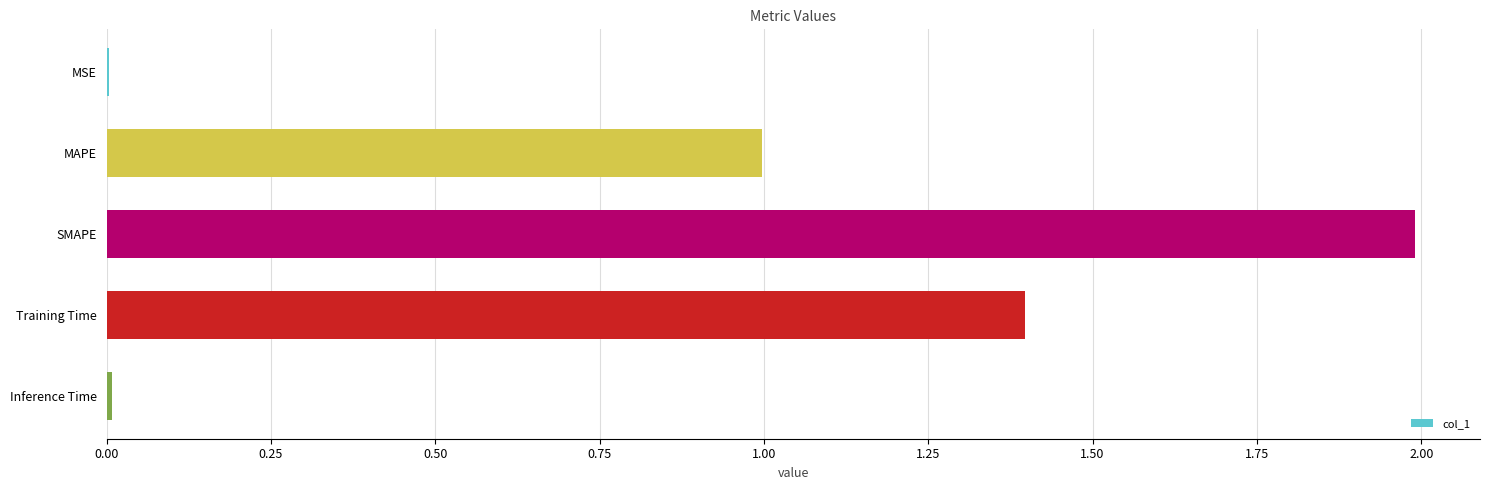

What is the change in value from MAPE to Training Time?

+0.4